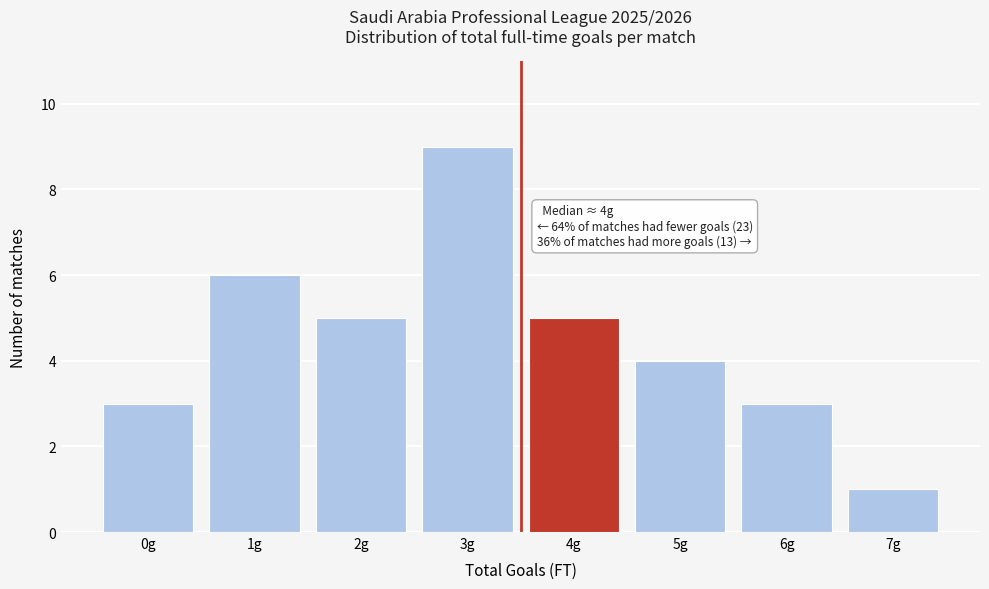

Which range on the x-axis has the tallest bar?

2.5 to 3.5